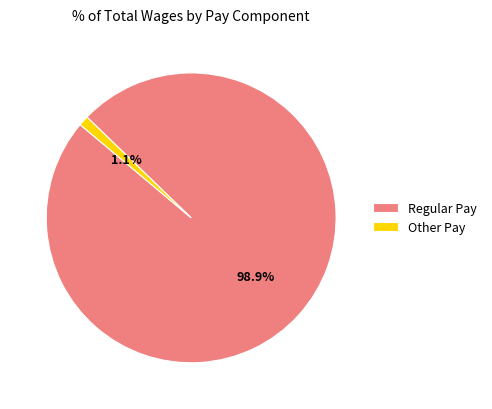

What is the smallest slice in the pie chart?

Other Pay